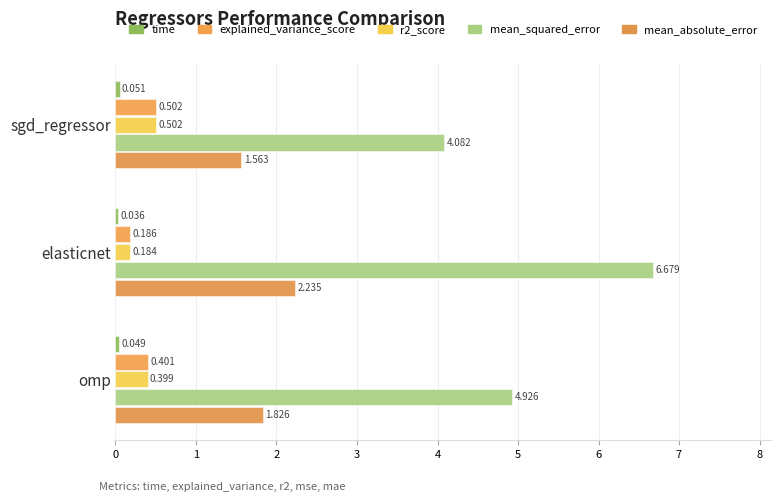

What is the minimum value for mean_absolute_error?

1.6